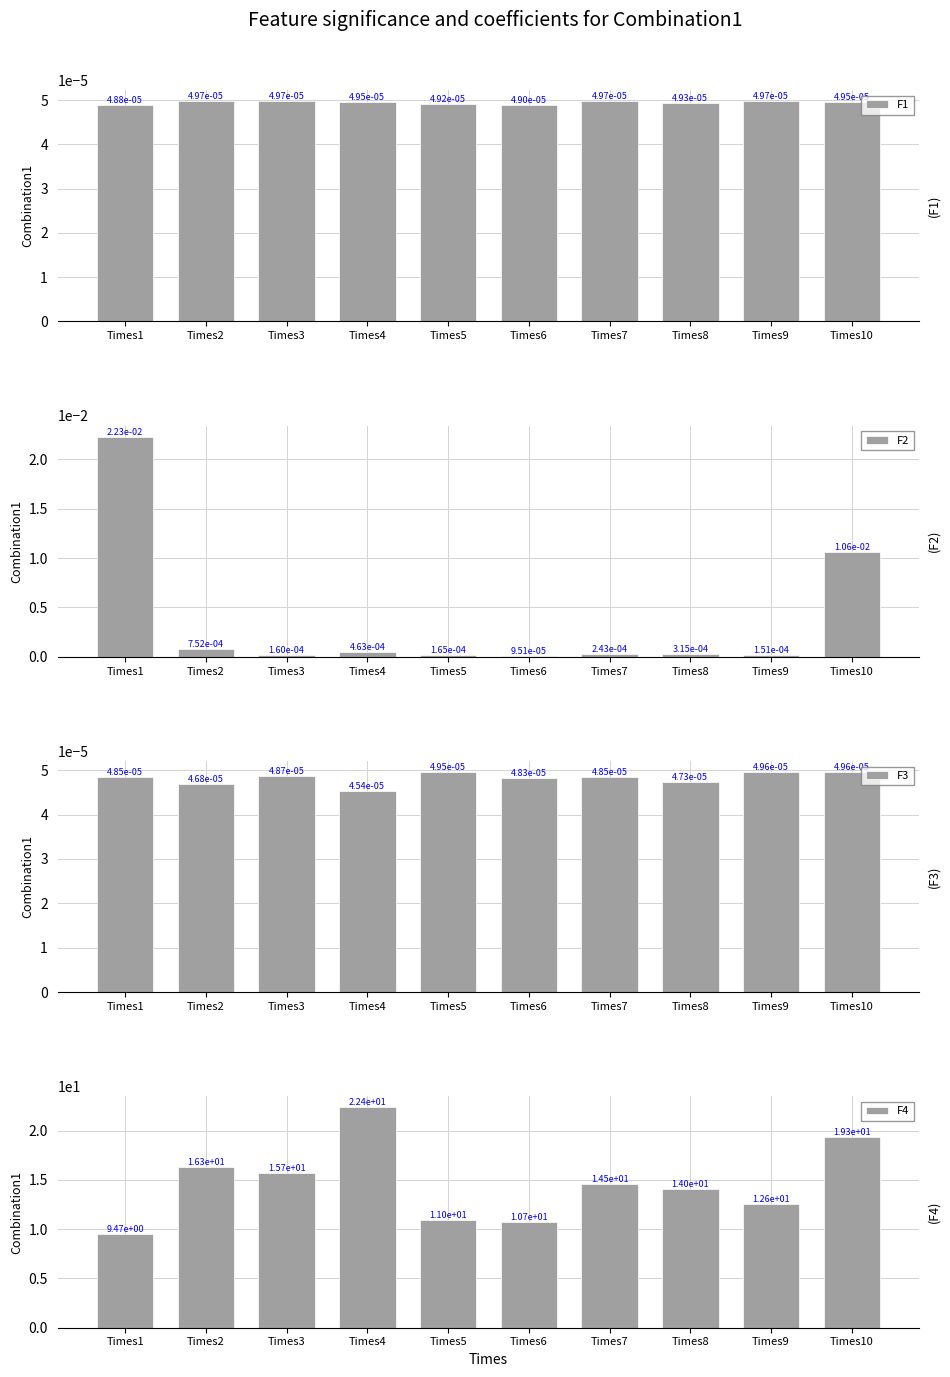

Is it true that F1 equals 0.0 at Times2?

False